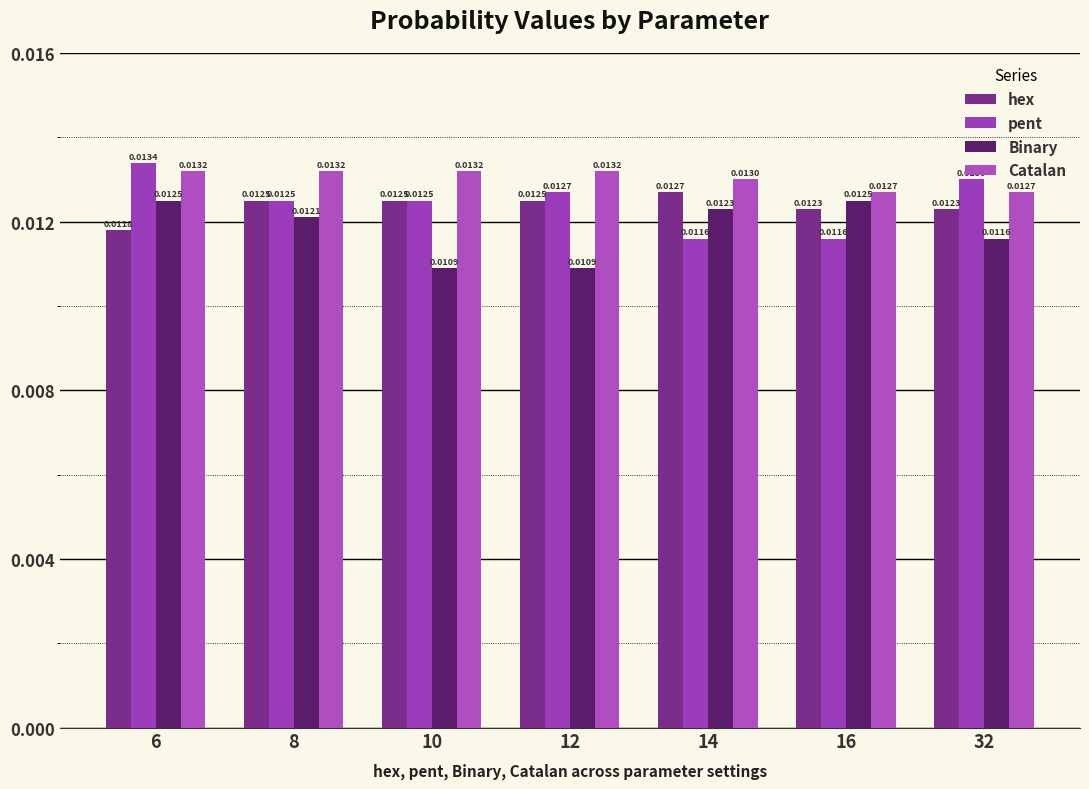

How many bars are there in each group?

4